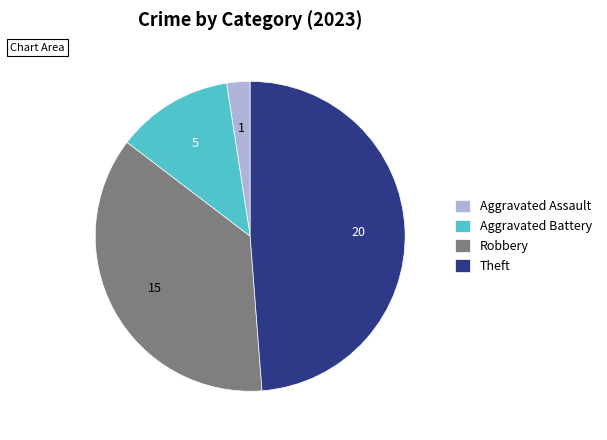

Is there any slice that represents more than half of the pie?

No